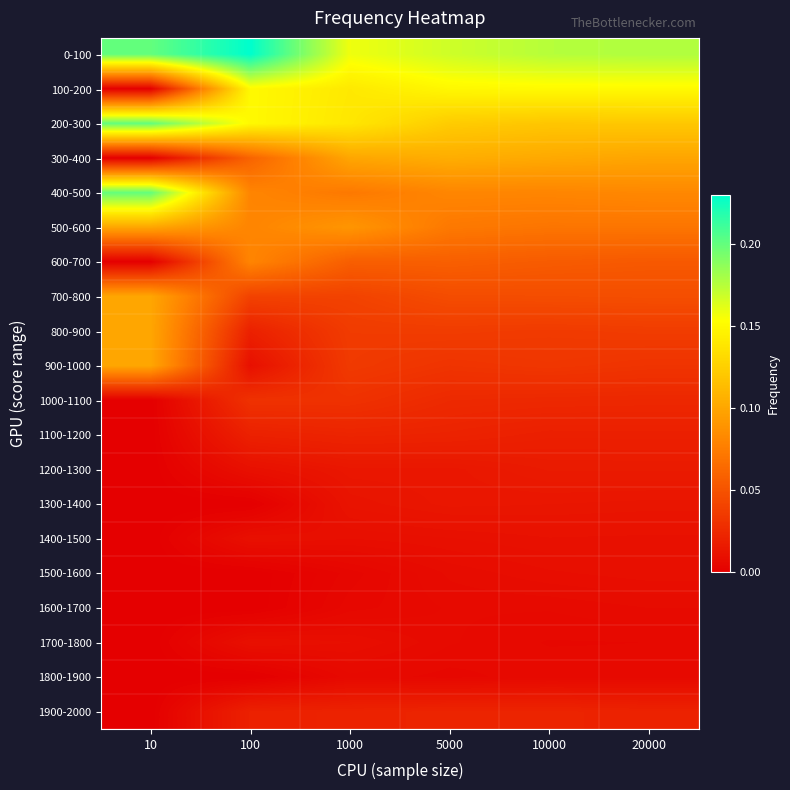

Reading left to right, list all the values displayed in this chart.

0-100: 10=0.2	100=0.2	1000=0.2	5000=0.2	10000=0.2	20000=0.2
100-200: 10=0.0	100=0.1	1000=0.1	5000=0.1	10000=0.2	20000=0.2
200-300: 10=0.2	100=0.1	1000=0.1	5000=0.1	10000=0.1	20000=0.1
300-400: 10=0.0	100=0.1	1000=0.1	5000=0.1	10000=0.1	20000=0.1
400-500: 10=0.2	100=0.1	1000=0.1	5000=0.1	10000=0.1	20000=0.1
500-600: 10=0.1	100=0.1	1000=0.1	5000=0.1	10000=0.1	20000=0.1
600-700: 10=0.0	100=0.1	1000=0.1	5000=0.1	10000=0.1	20000=0.1
700-800: 10=0.1	100=0.0	1000=0.0	5000=0.0	10000=0.0	20000=0.0
800-900: 10=0.1	100=0.0	1000=0.0	5000=0.0	10000=0.0	20000=0.0
900-1000: 10=0.1	100=0.0	1000=0.0	5000=0.0	10000=0.0	20000=0.0
1000-1100: 10=0.0	100=0.0	1000=0.0	5000=0.0	10000=0.0	20000=0.0
1100-1200: 10=0.0	100=0.0	1000=0.0	5000=0.0	10000=0.0	20000=0.0
1200-1300: 10=0.0	100=0.0	1000=0.0	5000=0.0	10000=0.0	20000=0.0
1300-1400: 10=0.0	100=0.0	1000=0.0	5000=0.0	10000=0.0	20000=0.0
1400-1500: 10=0.0	100=0.0	1000=0.0	5000=0.0	10000=0.0	20000=0.0
1500-1600: 10=0.0	100=0.0	1000=0.0	5000=0.0	10000=0.0	20000=0.0
1600-1700: 10=0.0	100=0.0	1000=0.0	5000=0.0	10000=0.0	20000=0.0
1700-1800: 10=0.0	100=0.0	1000=0.0	5000=0.0	10000=0.0	20000=0.0
1800-1900: 10=0.0	100=0.0	1000=0.0	5000=0.0	10000=0.0	20000=0.0
1900-2000: 10=0.0	100=0.0	1000=0.0	5000=0.0	10000=0.0	20000=0.0